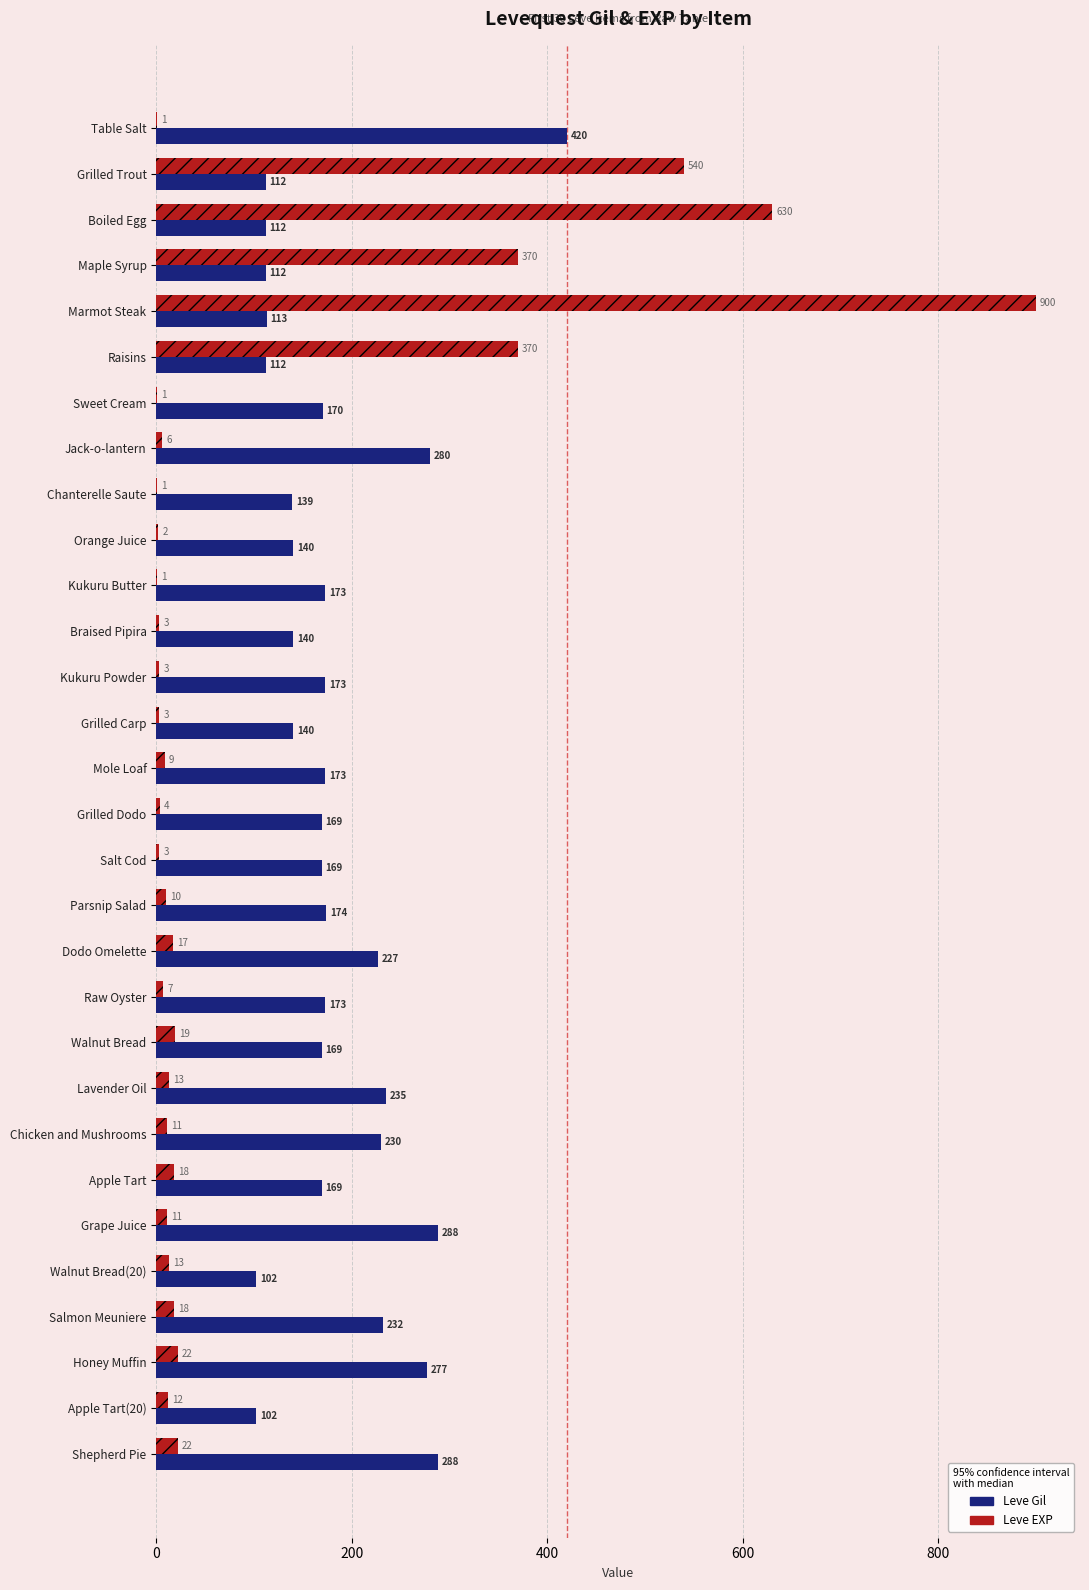

What is the sum of all Leve Gil values?

5513